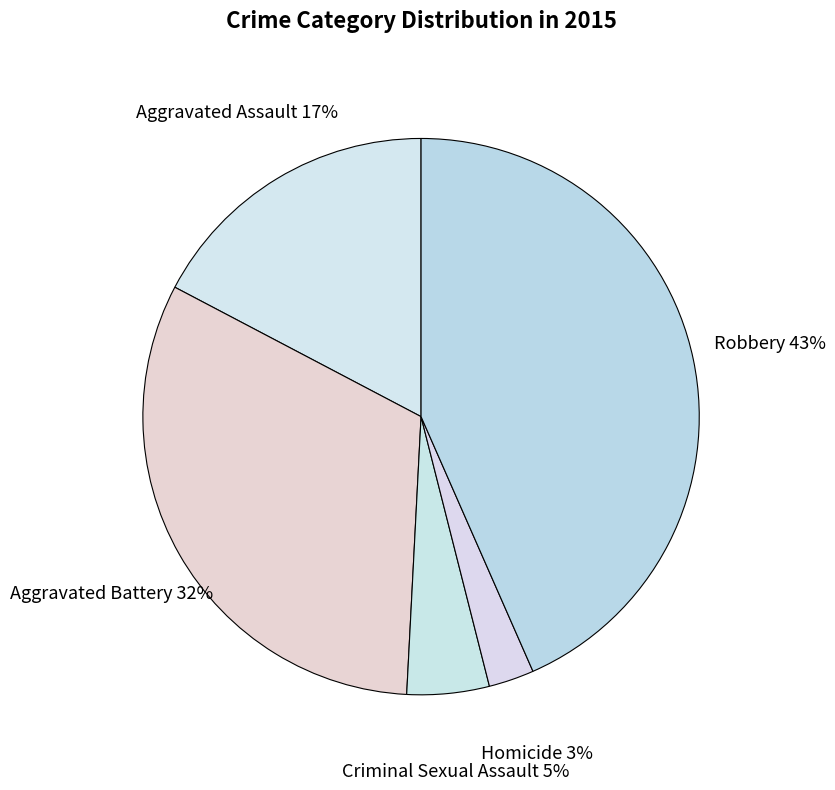

To the nearest percent, what is the average slice percentage?

20%